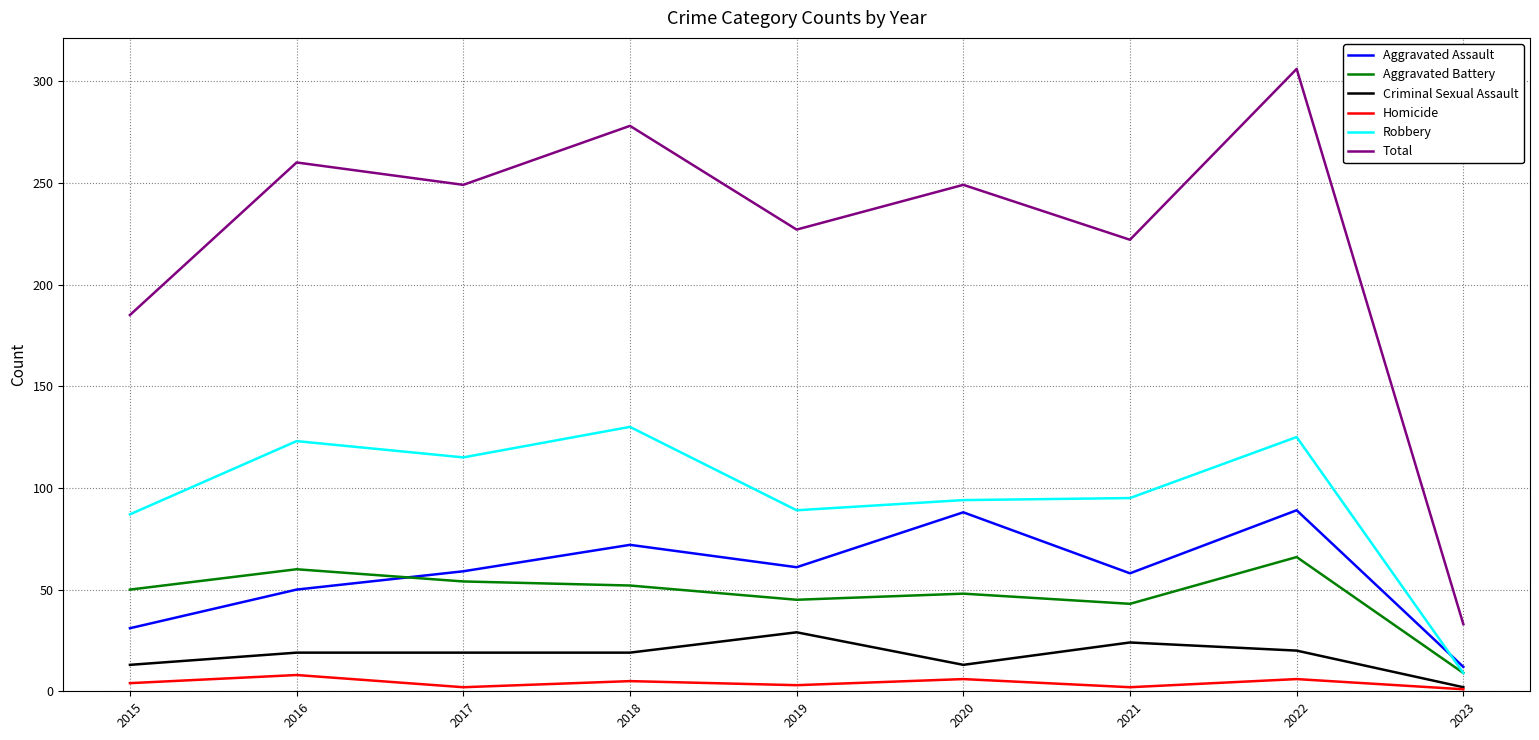

Between 2020 and 2022, which series saw the biggest shift?

Total